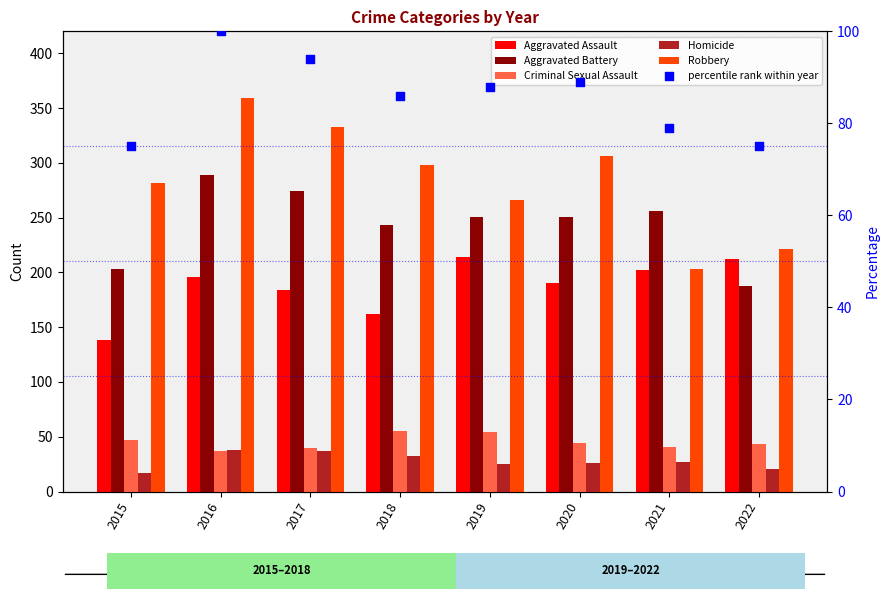

What are all the series names shown in the legend?

Aggravated Assault, Aggravated Battery, Criminal Sexual Assault, Homicide, Robbery, percentile rank within year